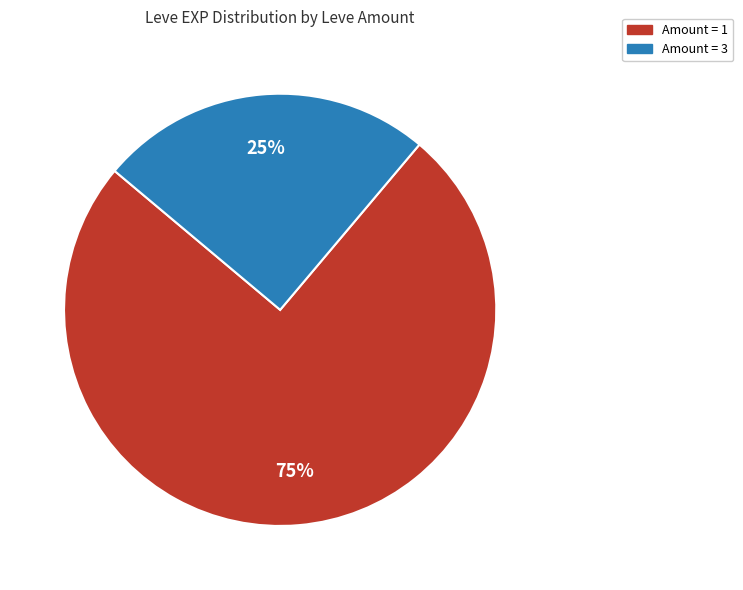

Is there any slice that represents more than half of the pie?

Yes